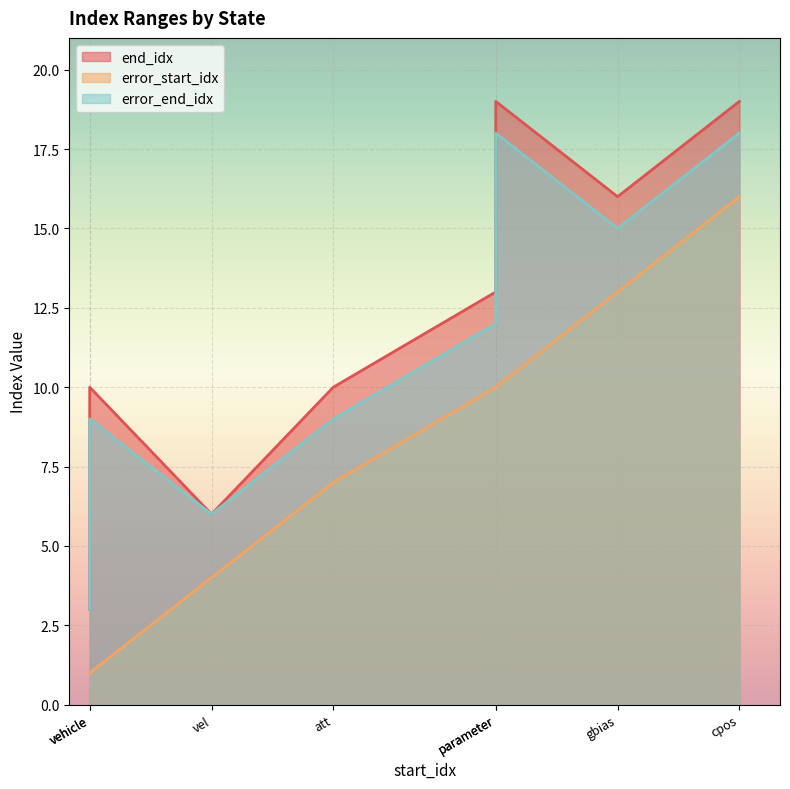

What is the value of the end_idx point at the 2nd from the left?

6